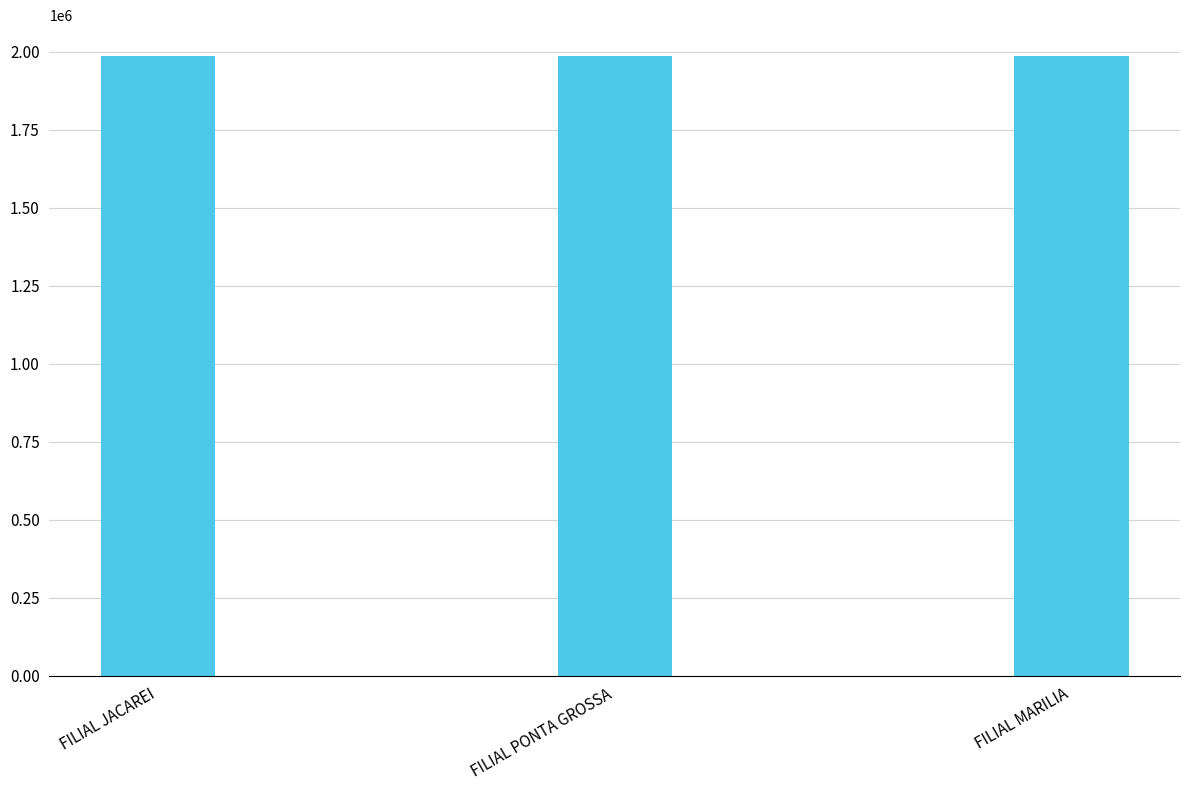

What is the difference between the maximum and minimum values?

43